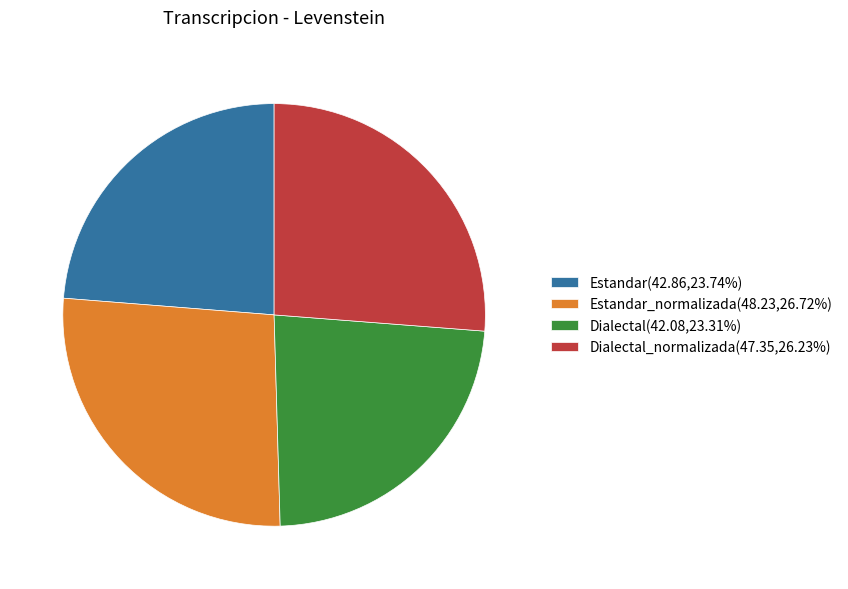

Does Estandar(42.86,23.74%) represent more than half of the total?

No